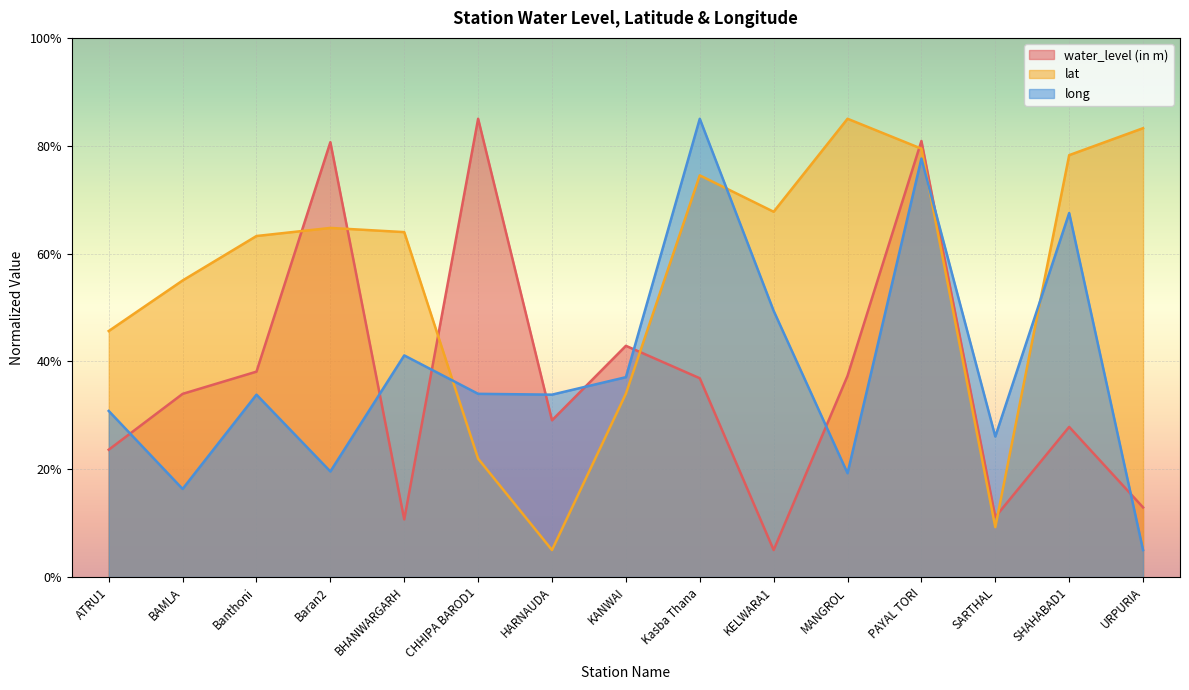

What position from the left is KANWAI?

8